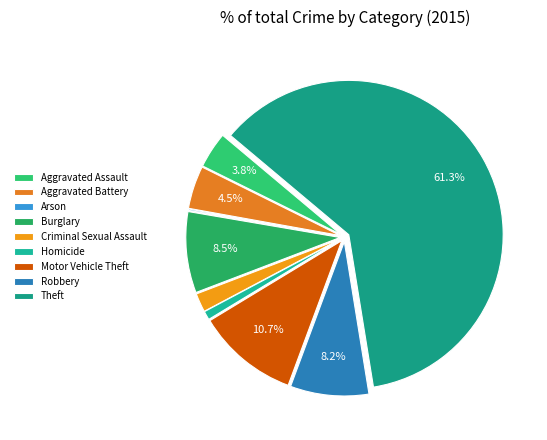

Which slice is the smallest?

Arson